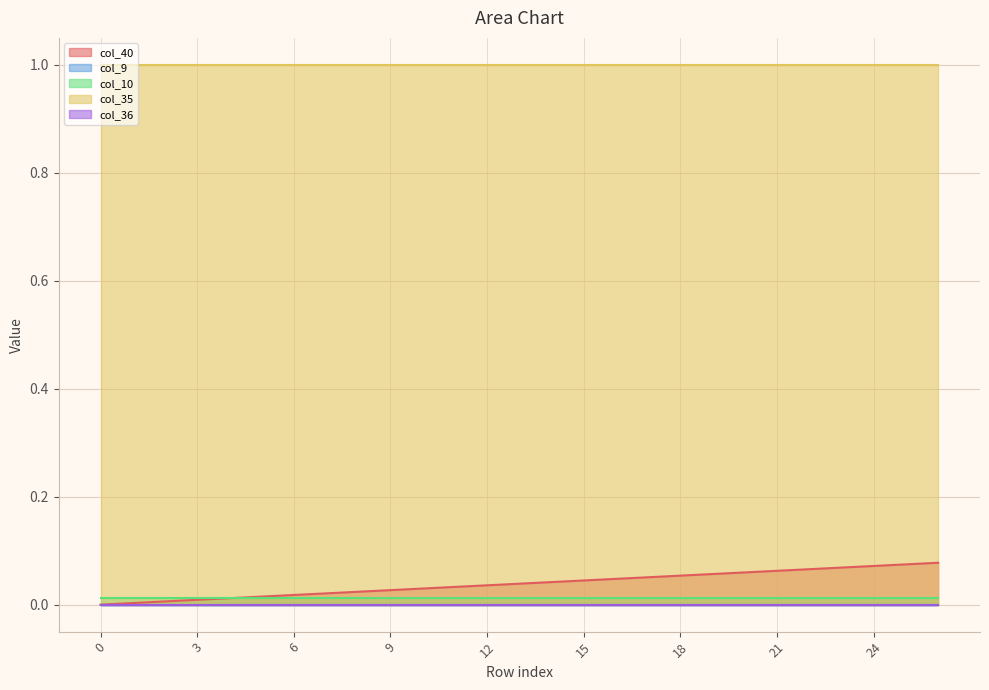

Rank the series by their maximum value, from highest to lowest.

col_35, col_40, col_10, col_9, col_36